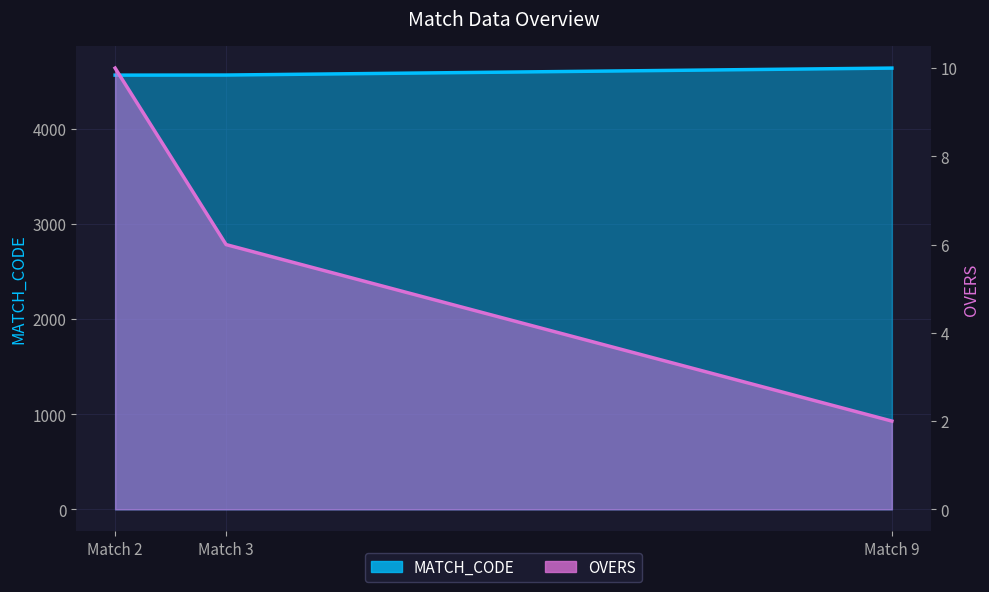

Which label corresponds to the largest value in the chart?

Match 9